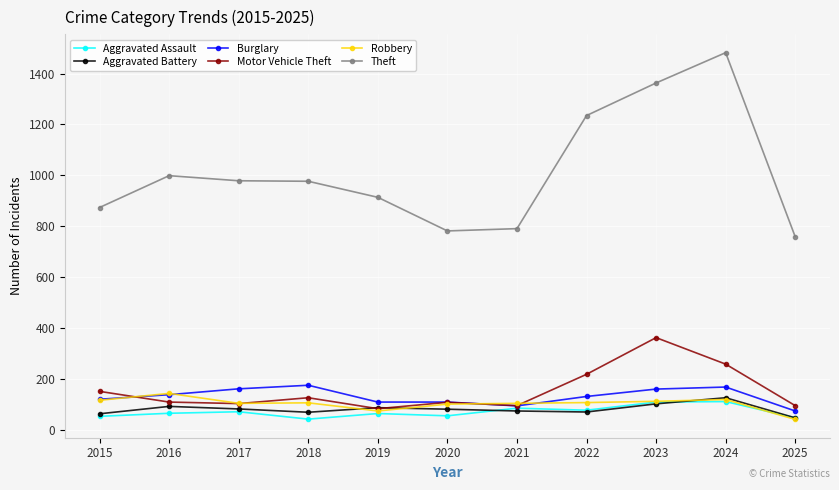

What is the greatest value displayed?

1482